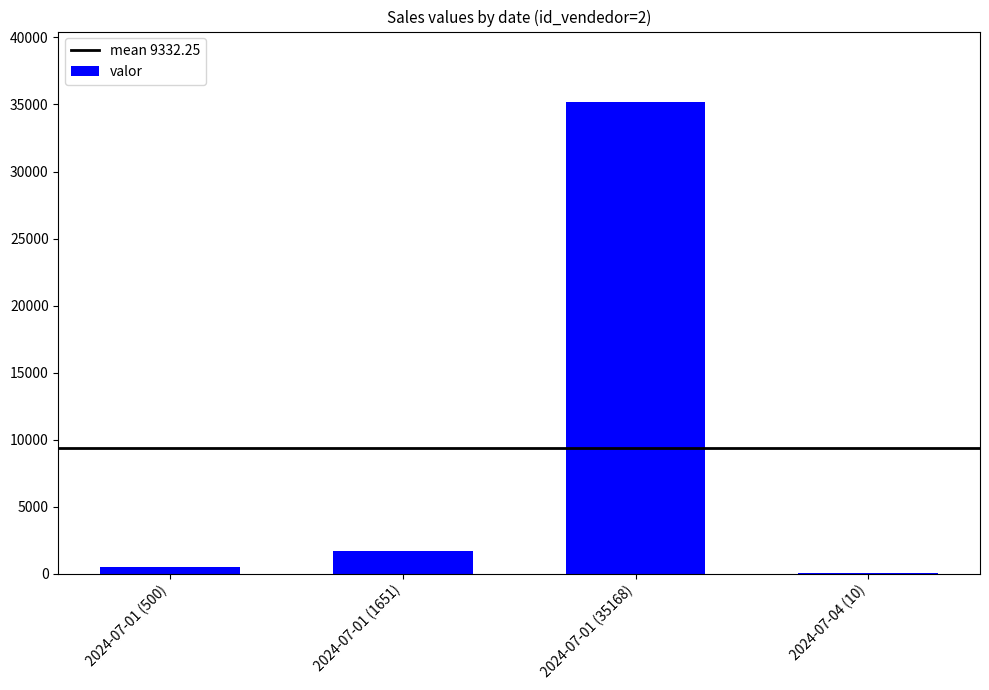

Does the chart contain stacked bars?

No